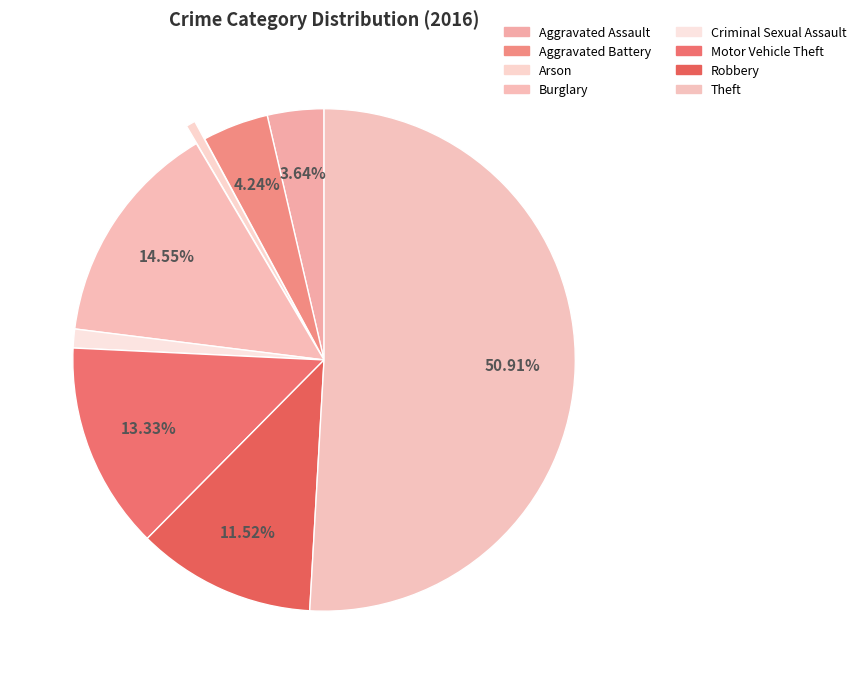

What portion of the pie excludes Burglary?

85.5%